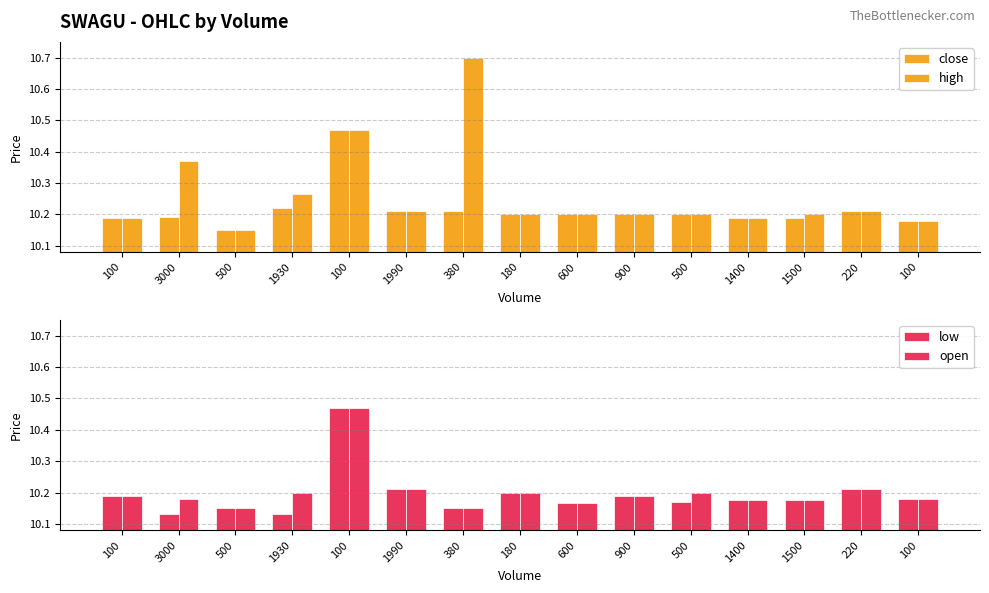

At which label does high reach its peak?

380